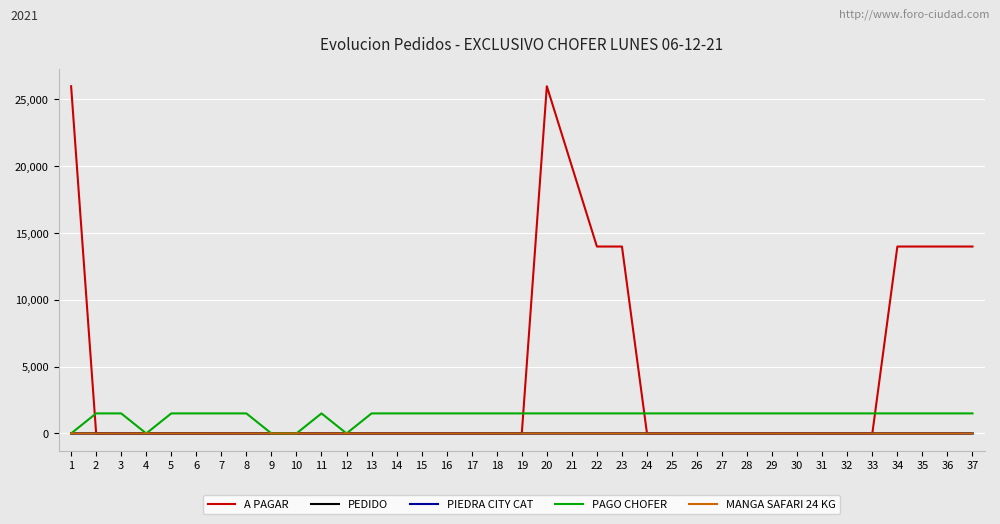

Which series has the largest total across all categories?

A PAGAR